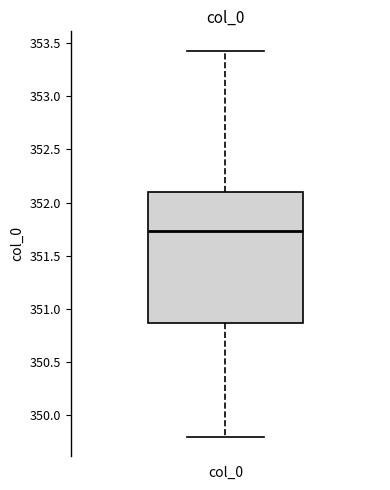

Read this box plot against the y-axis: the position of the median line, the range covered by the box, and the ends of both whiskers. The values are not printed on the chart, so give them approximately, as read against the axis.

median 351.75, box 350.85 to 352.10, whiskers 349.80 to 353.45